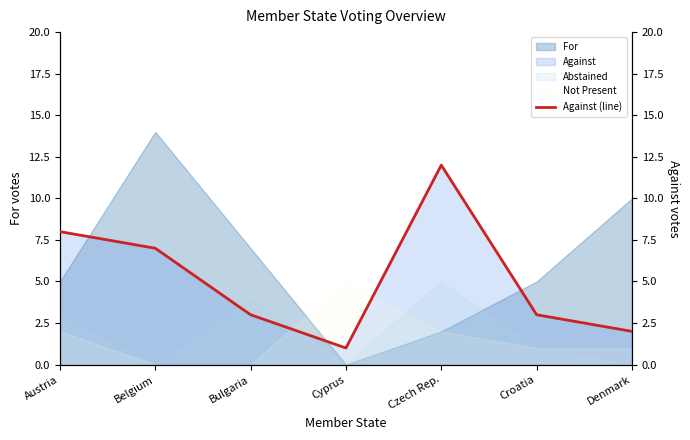

What is the label of the 7th point from the right?

Austria